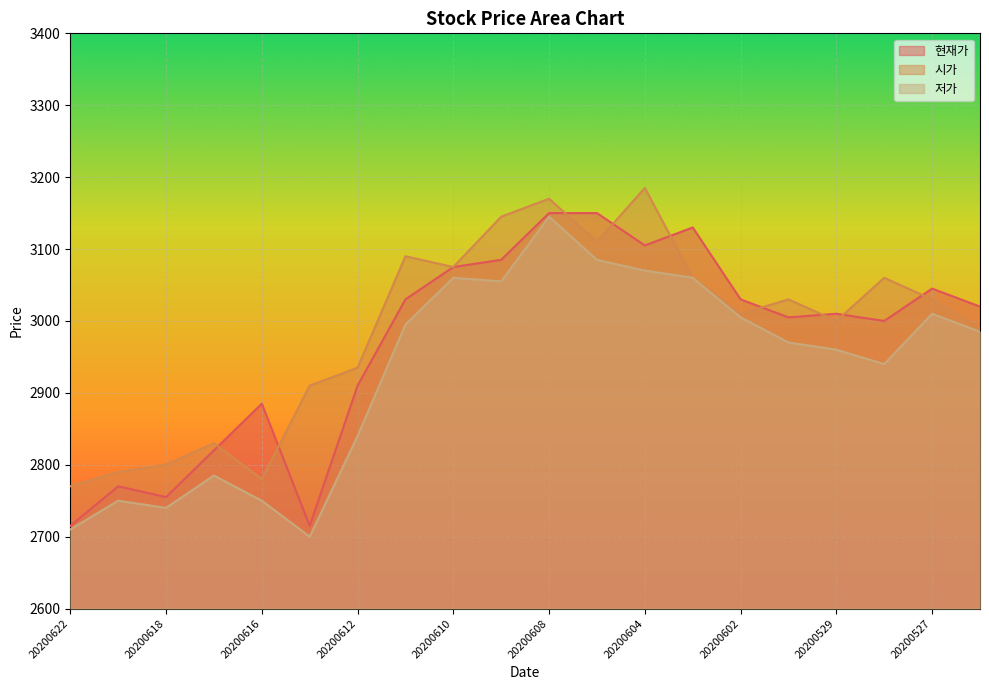

At which category is the sum across all series the highest?

20200608